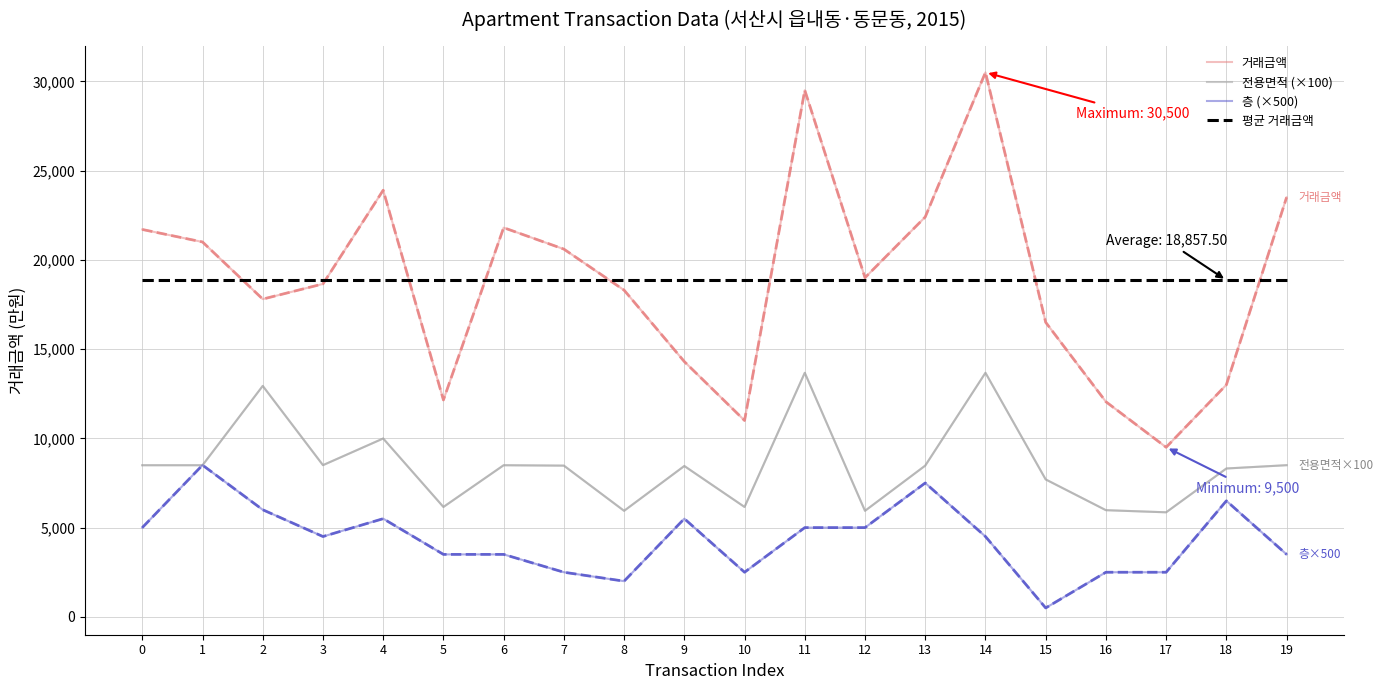

List the labels in order of 거래금액 value, smallest first.

17, 10, 16, 5, 18, 9, 15, 2, 8, 3, 12, 7, 1, 0, 6, 13, 19, 4, 11, 14